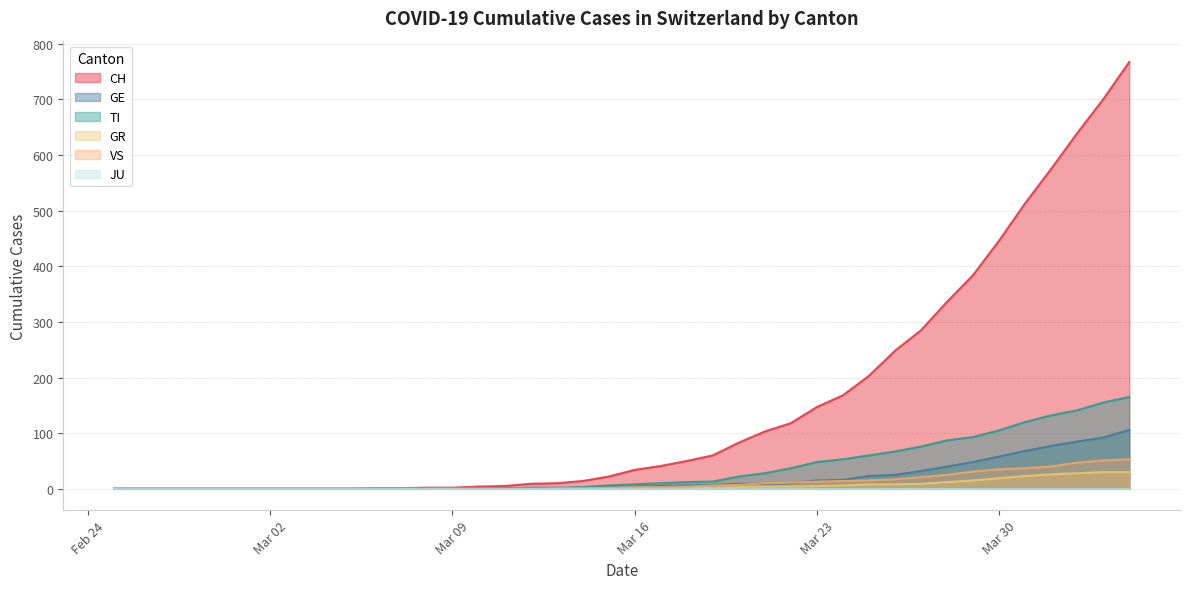

What is the maximum value shown in the chart?

767